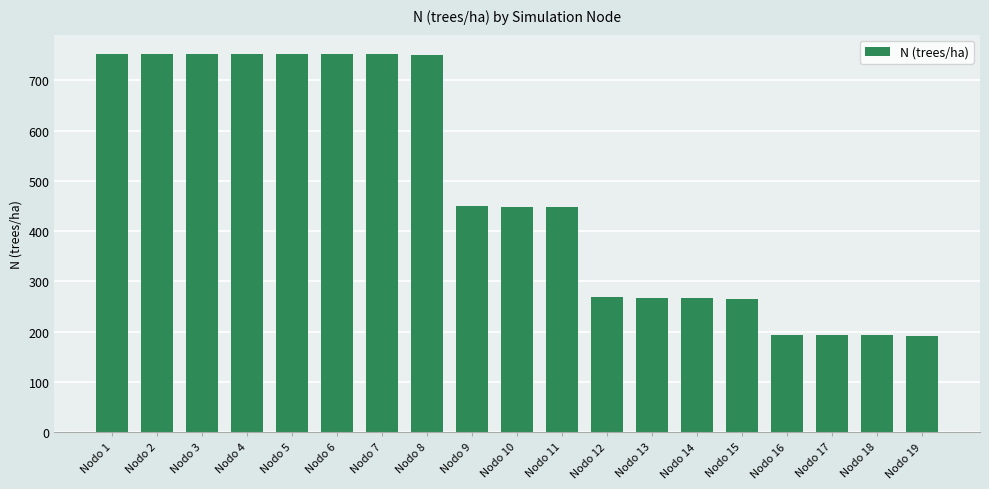

What is the greatest value displayed?

753.3